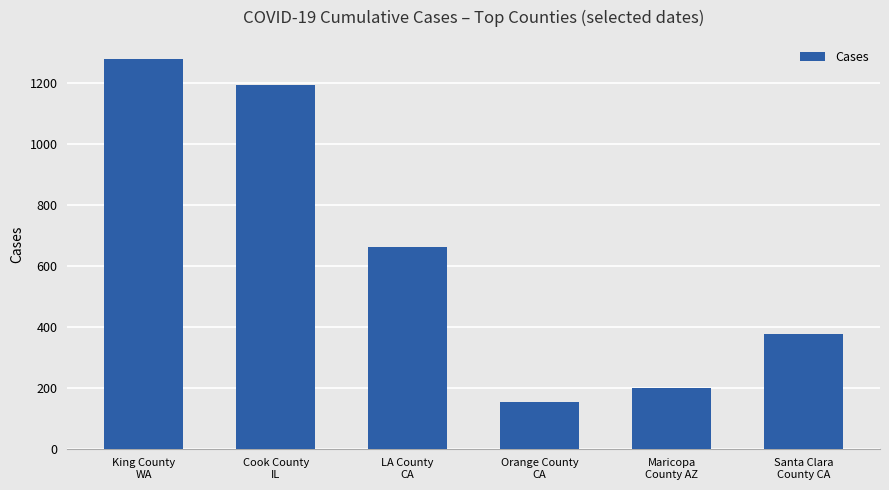

Reading left to right, transcribe all the data shown in this chart.

1277	1194	662	152	199	375